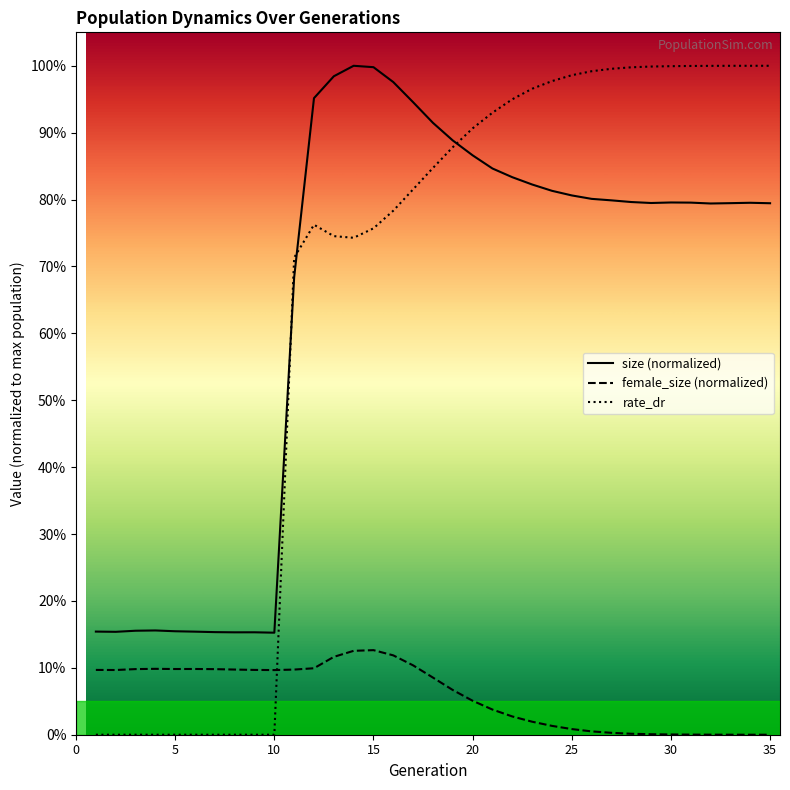

Does the chart display data point markers on the line(s)?

No